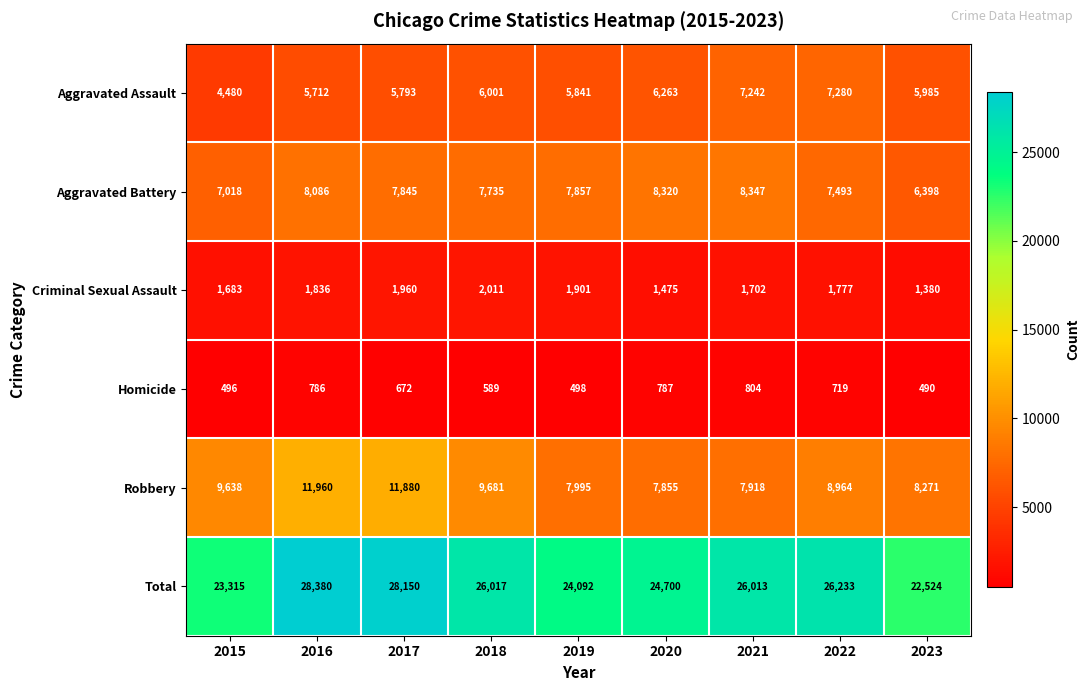

Which label corresponds to the smallest value in the chart?

2023